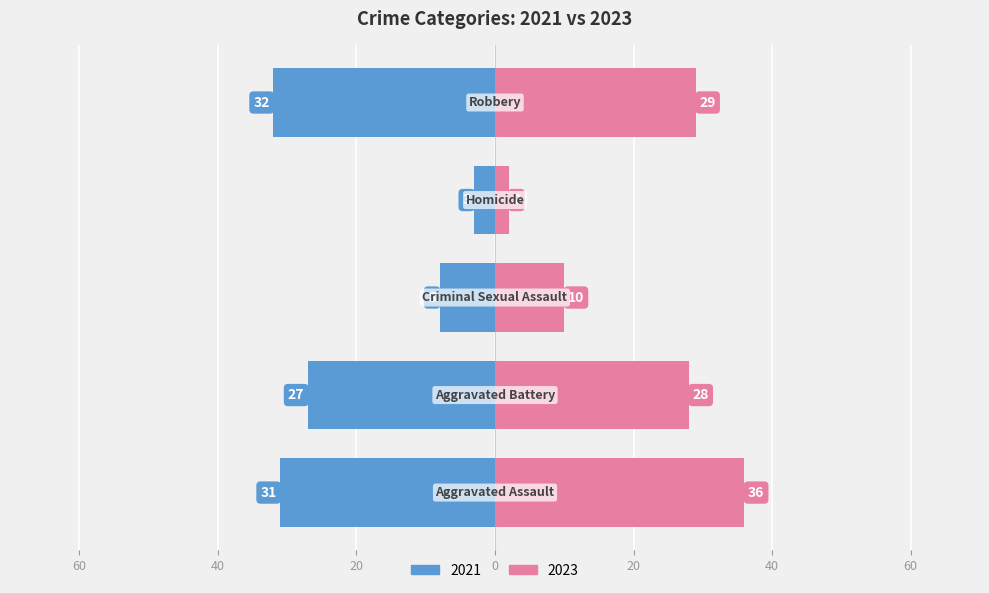

What is the difference between the maximum and minimum values in the 2023 series?

34